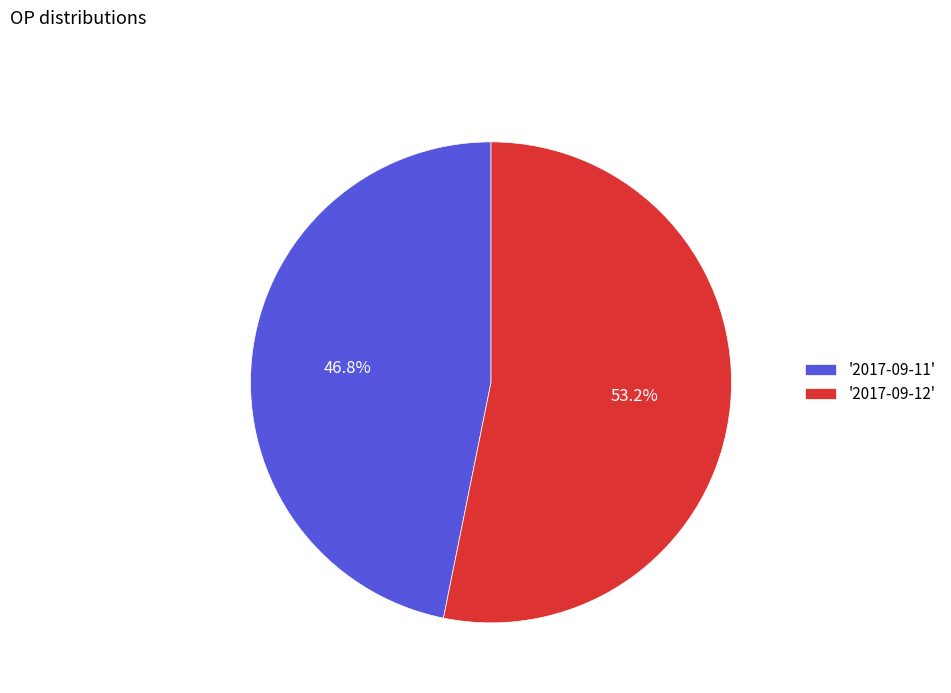

Between '2017-09-12' and '2017-09-11', which is larger?

'2017-09-12'